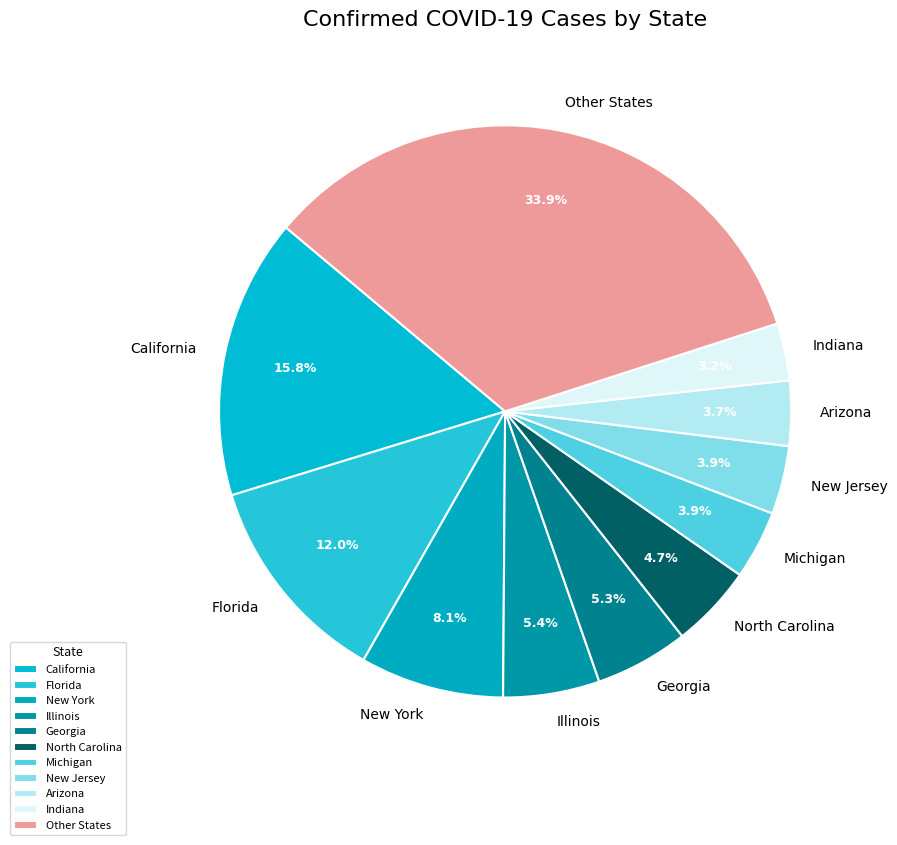

How much of the chart is everything except New York?

91.9%